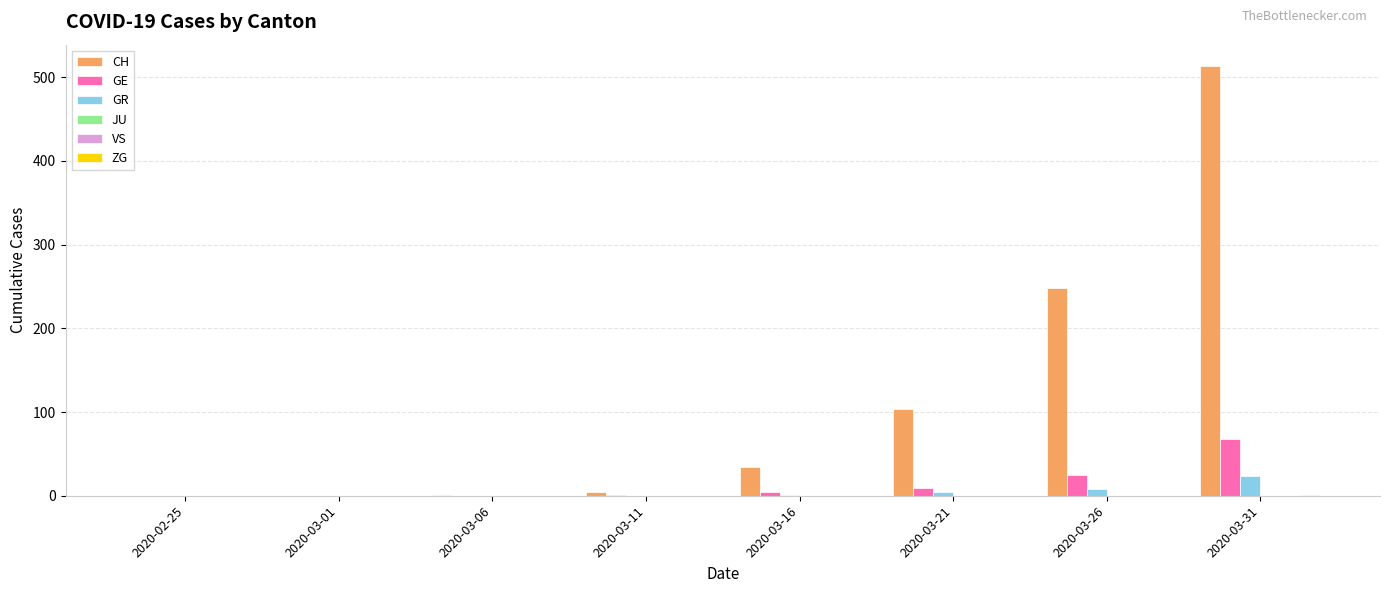

Reading right to left, what are all the values shown in this chart?

CH: 2020-03-31=513	2020-03-26=248	2020-03-21=103	2020-03-16=34	2020-03-11=5	2020-03-06=1	2020-03-01=0	2020-02-25=0
GE: 2020-03-31=68	2020-03-26=25	2020-03-21=9	2020-03-16=4	2020-03-11=1	2020-03-06=0	2020-03-01=0	2020-02-25=0
GR: 2020-03-31=23	2020-03-26=8	2020-03-21=4	2020-03-16=1	2020-03-11=0	2020-03-06=0	2020-03-01=0	2020-02-25=0
JU: 2020-03-31=0	2020-03-26=0	2020-03-21=0	2020-03-16=0	2020-03-11=0	2020-03-06=0	2020-03-01=0	2020-02-25=0
VS: 2020-03-31=0	2020-03-26=0	2020-03-21=0	2020-03-16=0	2020-03-11=0	2020-03-06=0	2020-03-01=0	2020-02-25=0
ZG: 2020-03-31=1	2020-03-26=0	2020-03-21=0	2020-03-16=0	2020-03-11=0	2020-03-06=0	2020-03-01=0	2020-02-25=0